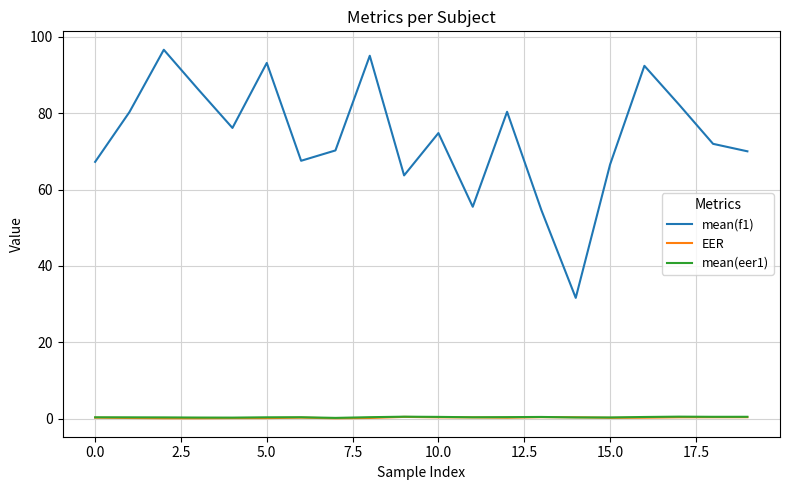

Which series has the largest total across all categories?

mean(f1)